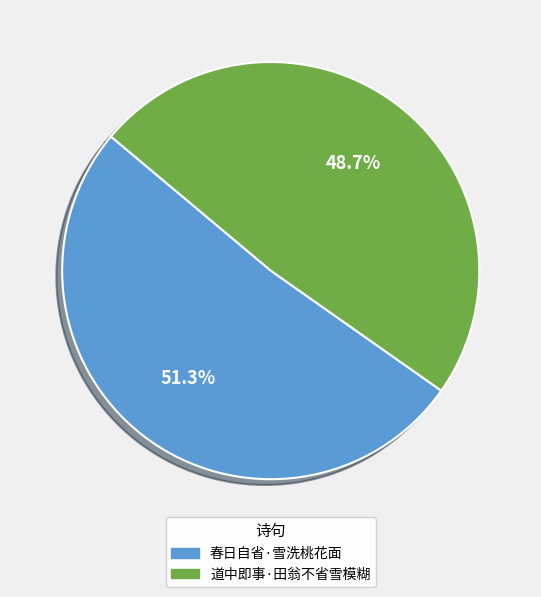

What is the largest slice in the pie chart?

春日自省·雪洗桃花面